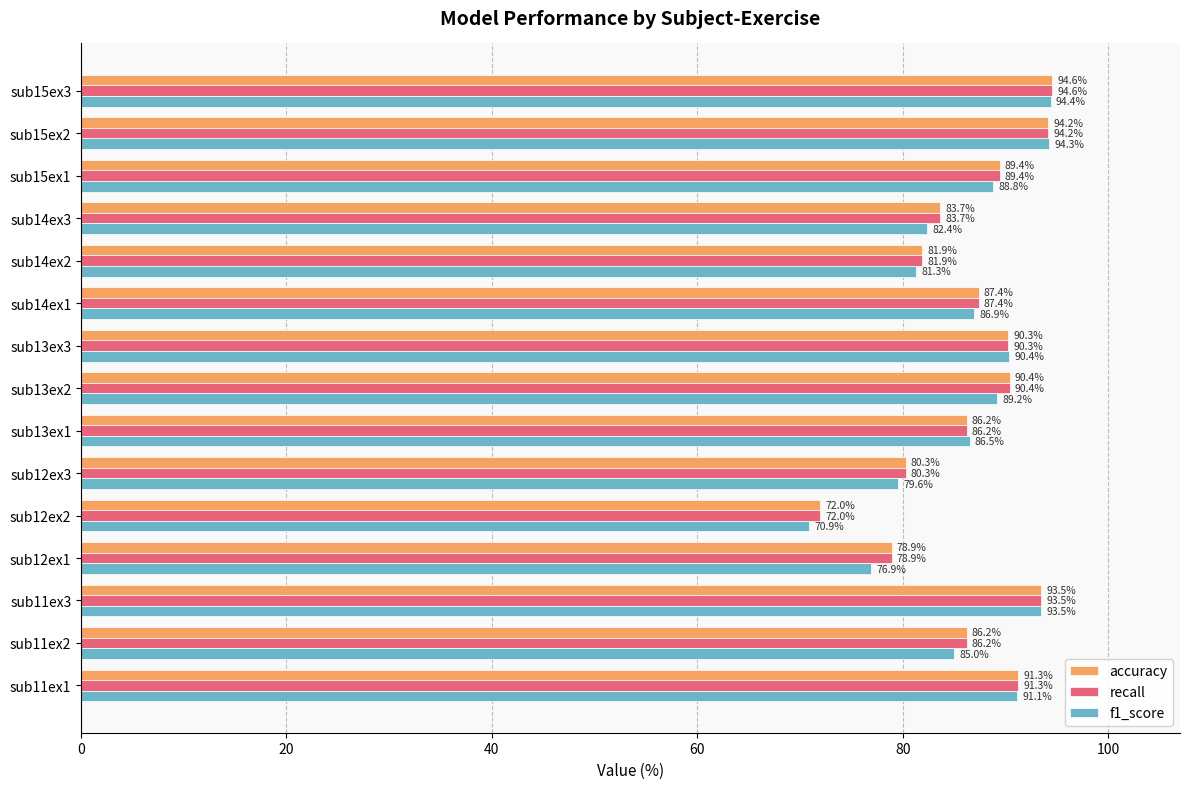

What is the maximum value shown in the chart?

94.6